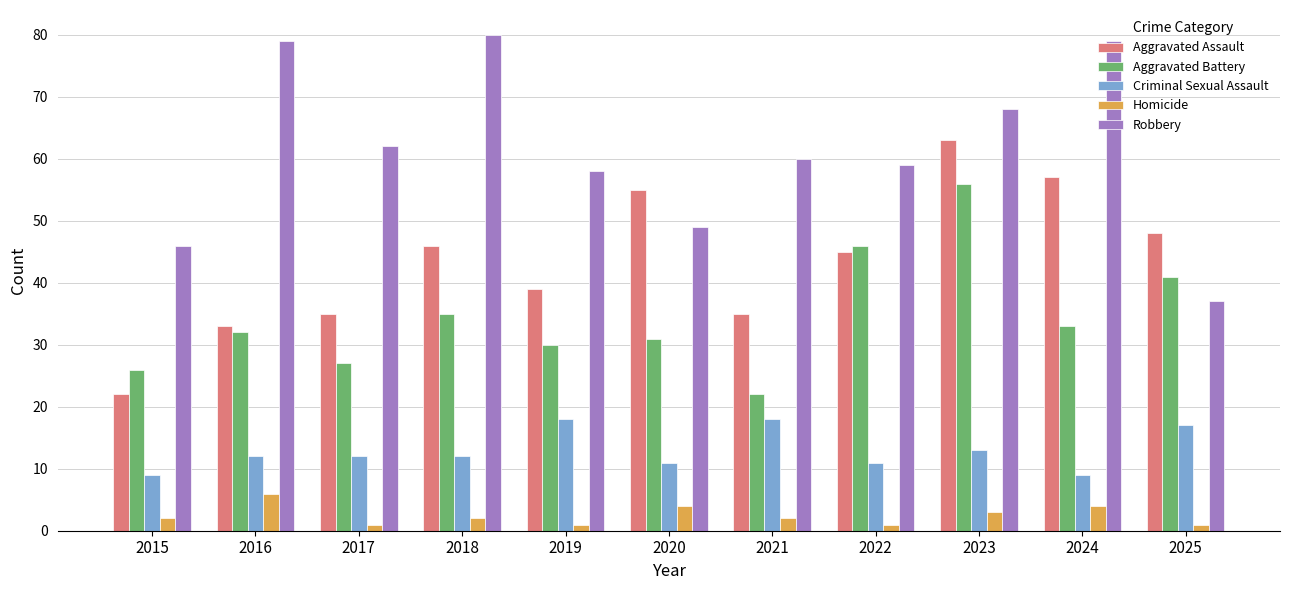

What is the difference between the highest and lowest values at 2024?

75